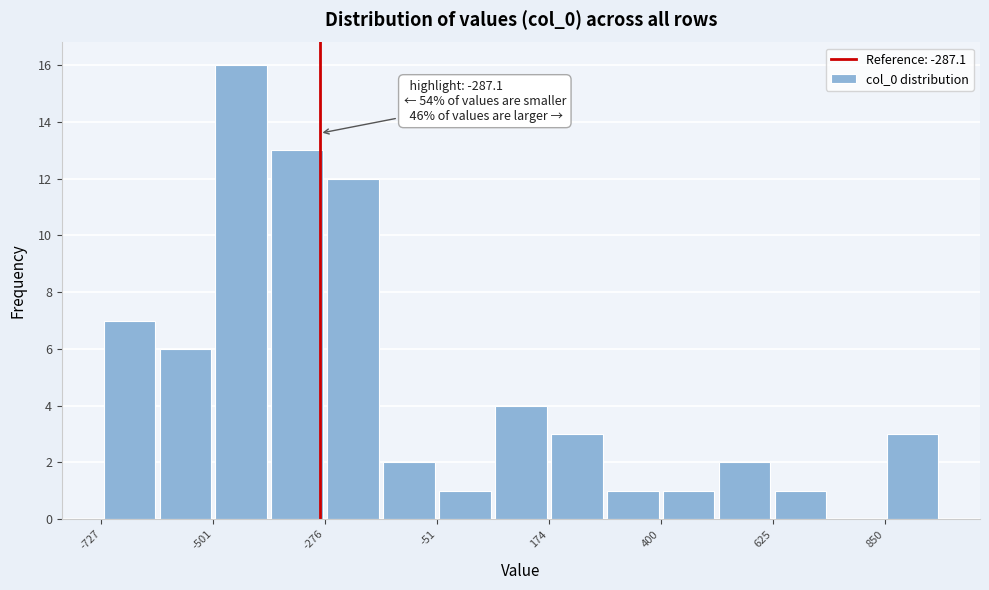

Around what value on the x-axis is the tallest bar? Give the approximate position of its centre, as read against the axis.

-450